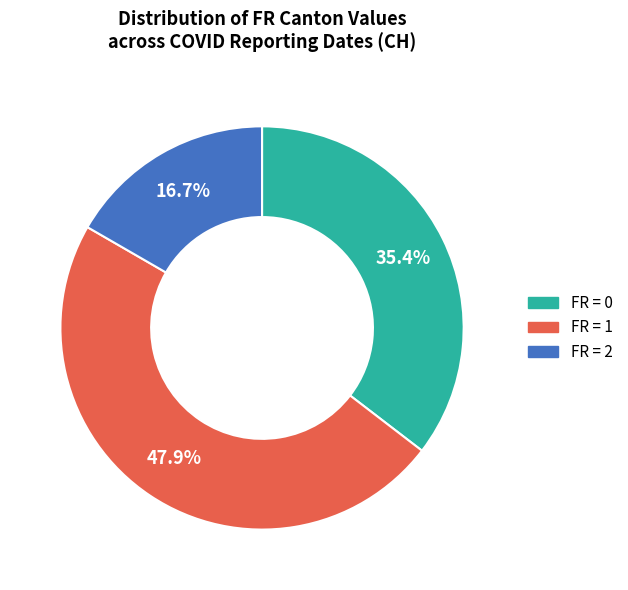

Is there a majority slice in this chart?

No